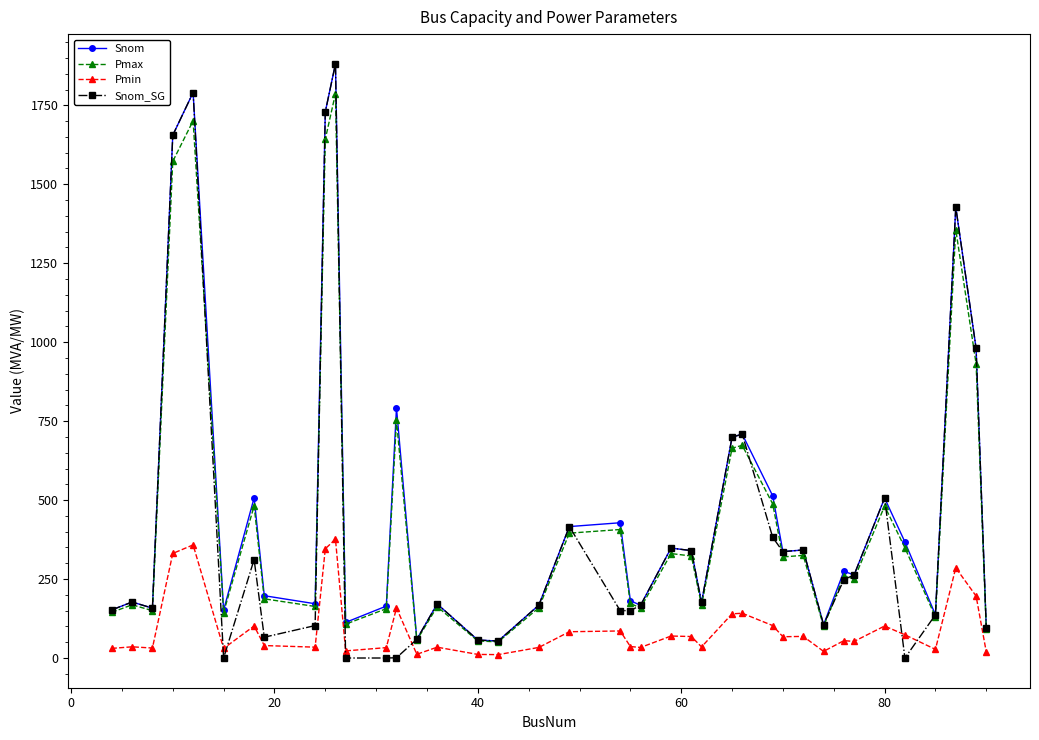

True or false: Snom_SG has more than 0 interior local peaks.

True